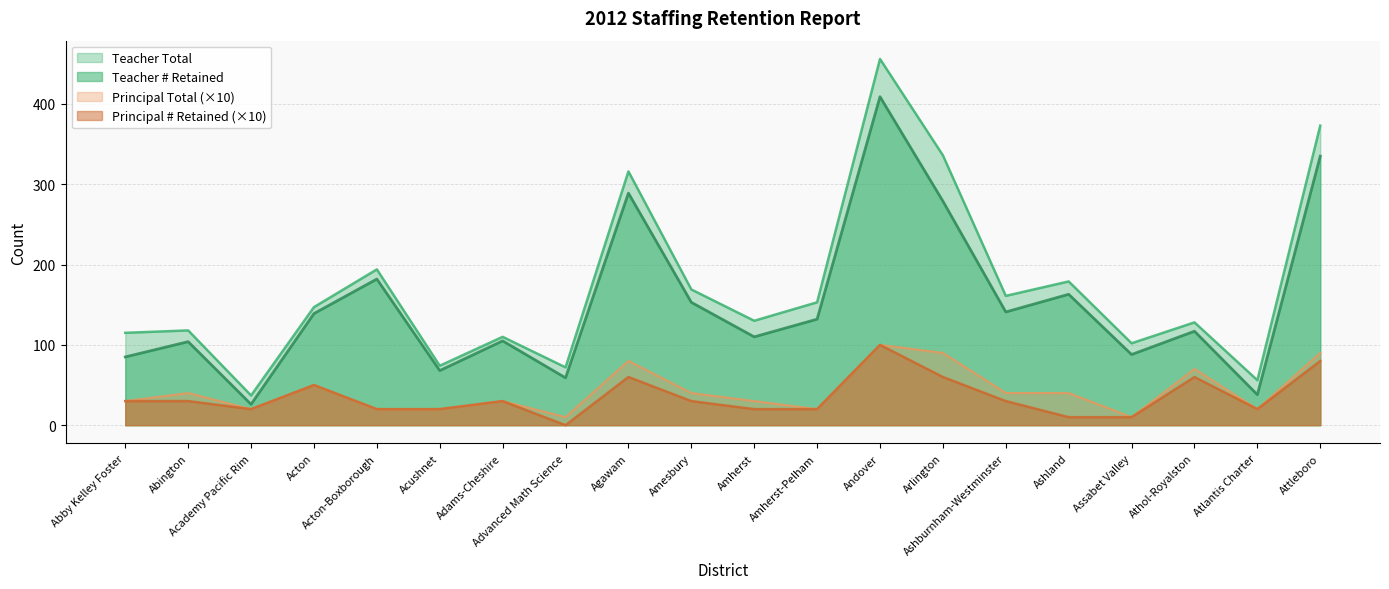

Where is the first local minimum for Teacher # Retained?

Academy Pacific Rim